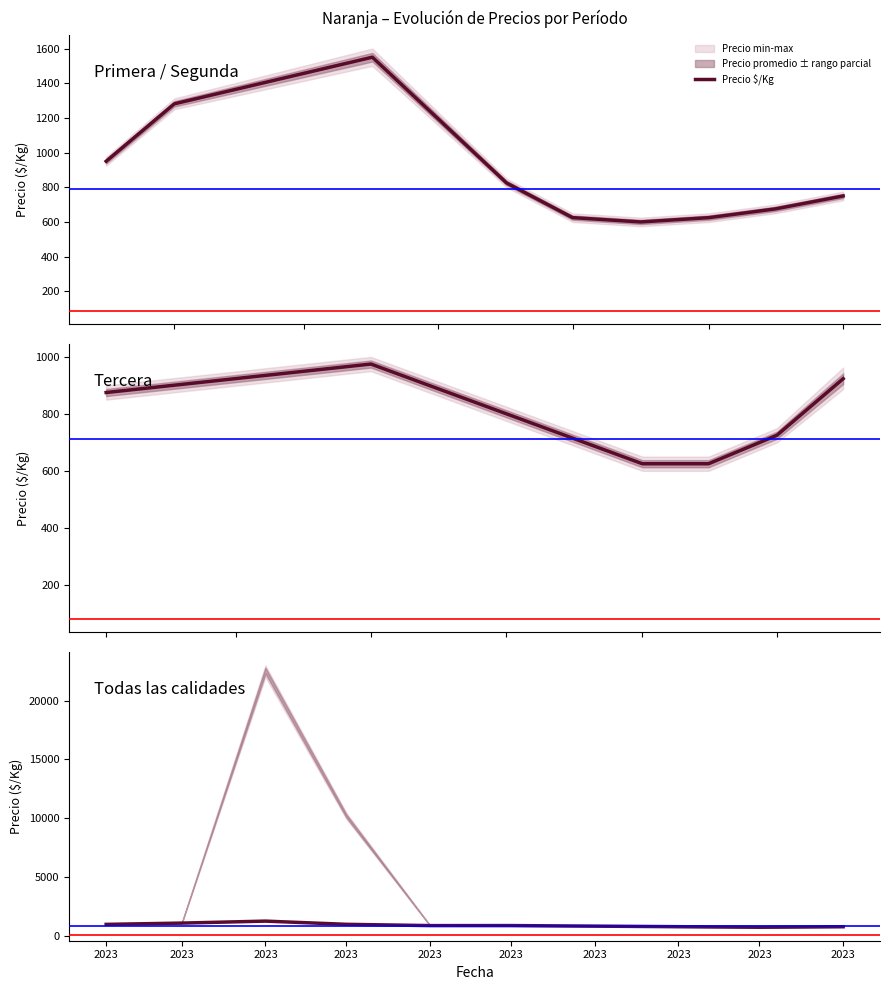

What is the greatest value displayed?

1252.0